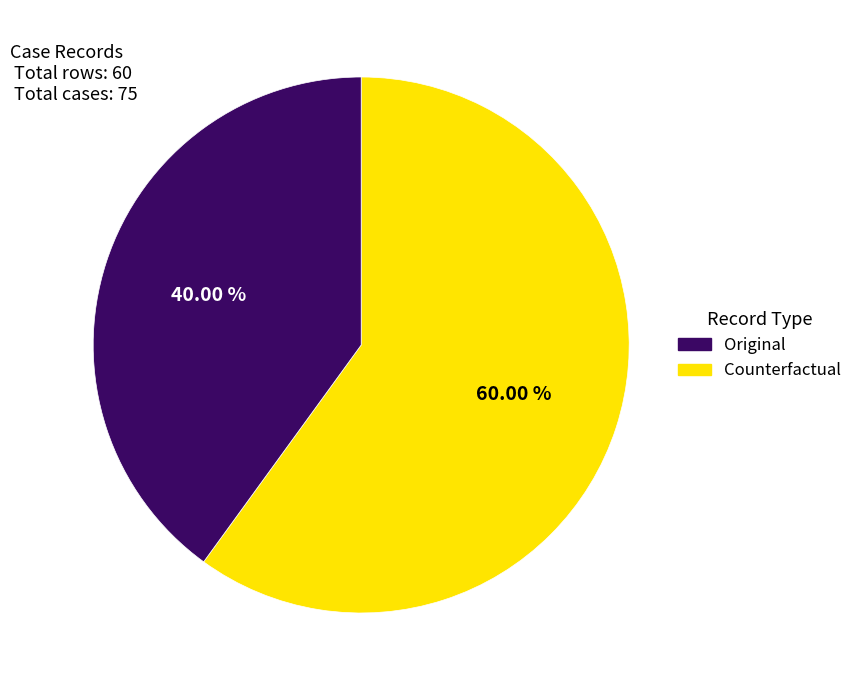

What percentage is the Original slice, to the nearest percent?

60%